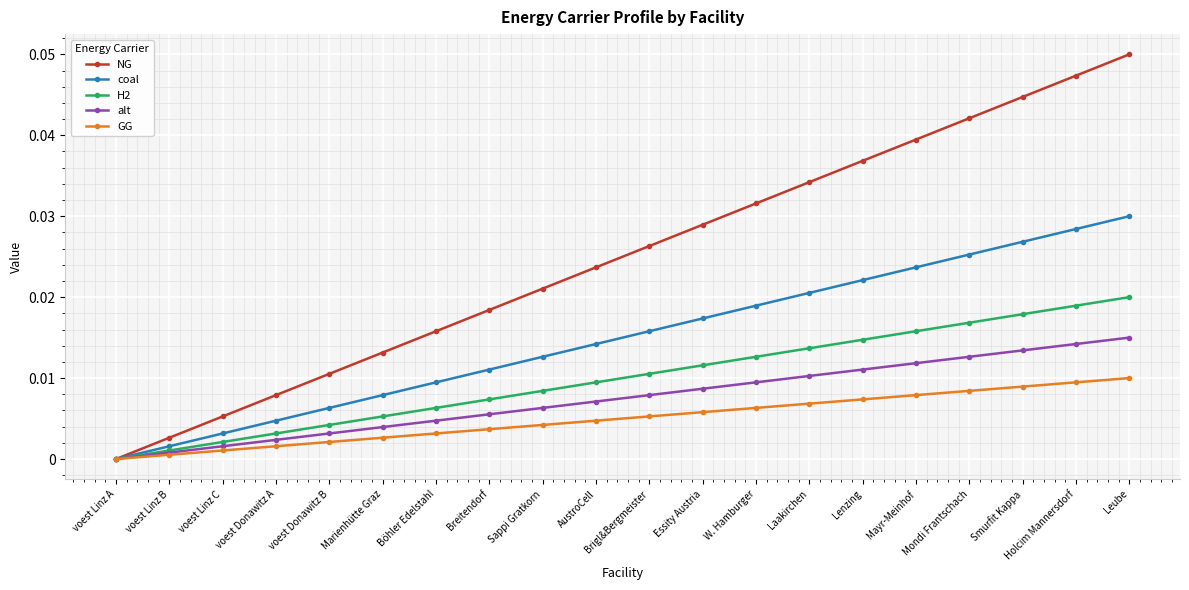

Is it true that coal equals 0.0 at Brigl&Bergmeister?

False